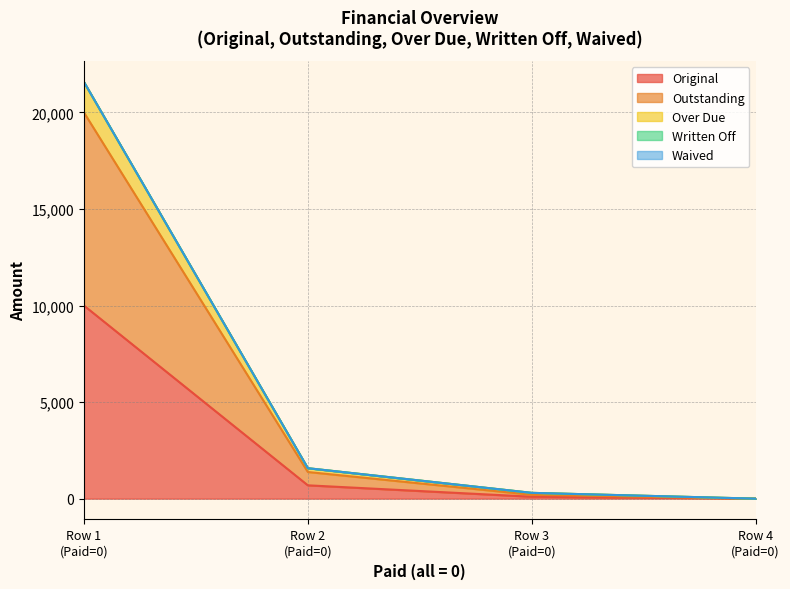

What is the sum of the Outstanding values at Row 3 (Paid=0) and Row 1 (Paid=0)?

20200.0